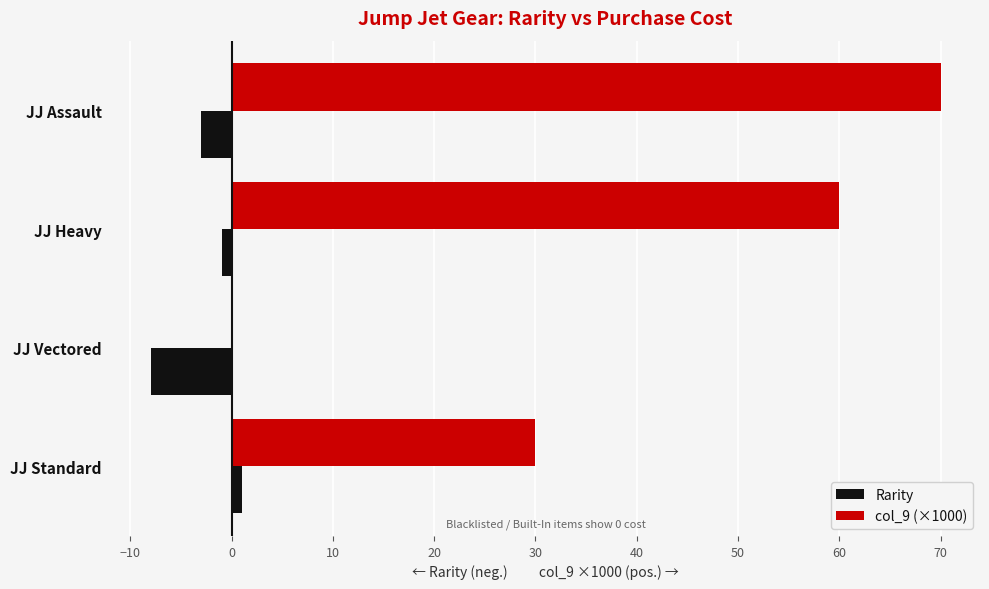

How many positive values does the Rarity series have?

1